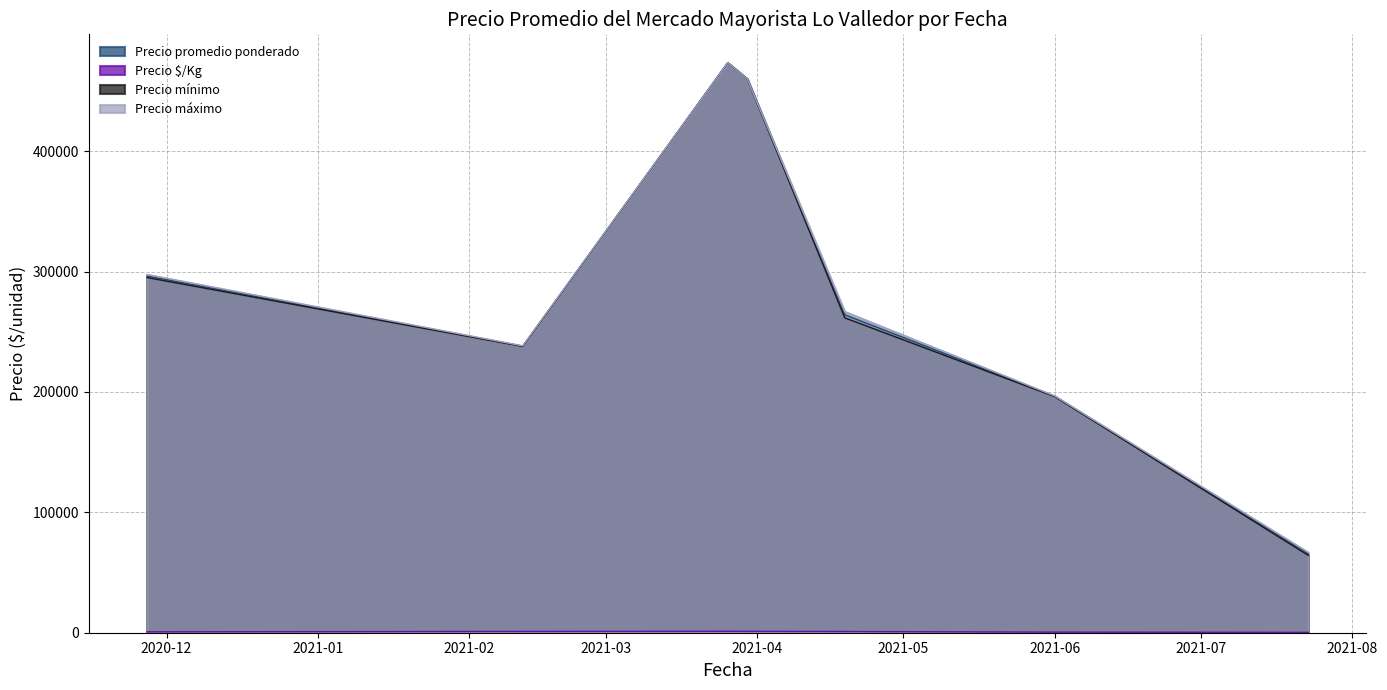

What is the label of the 3rd point from the right?

2021-06-01